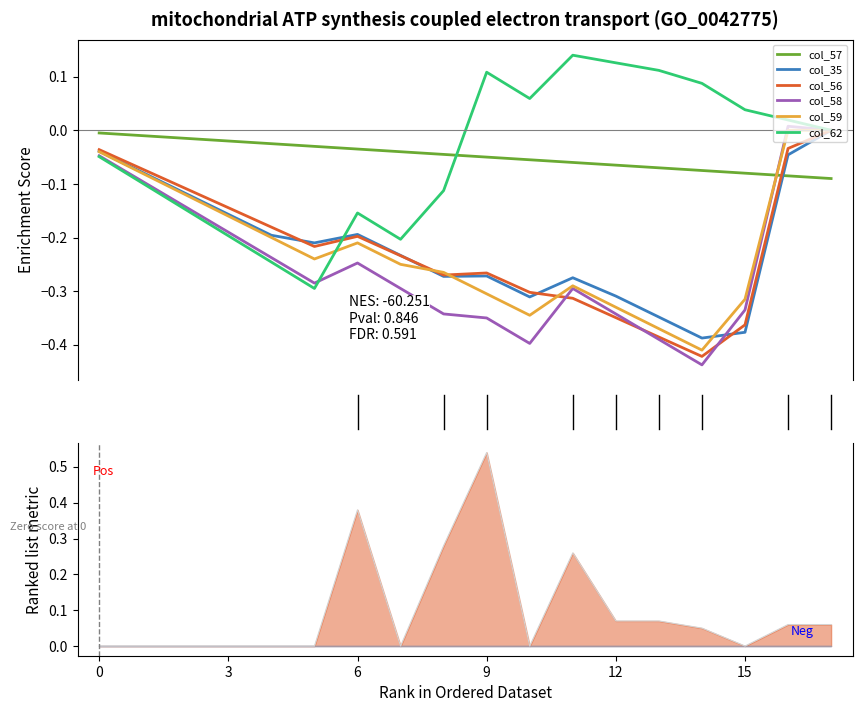

True or false: col_35 and col_62 intersect in this chart.

True